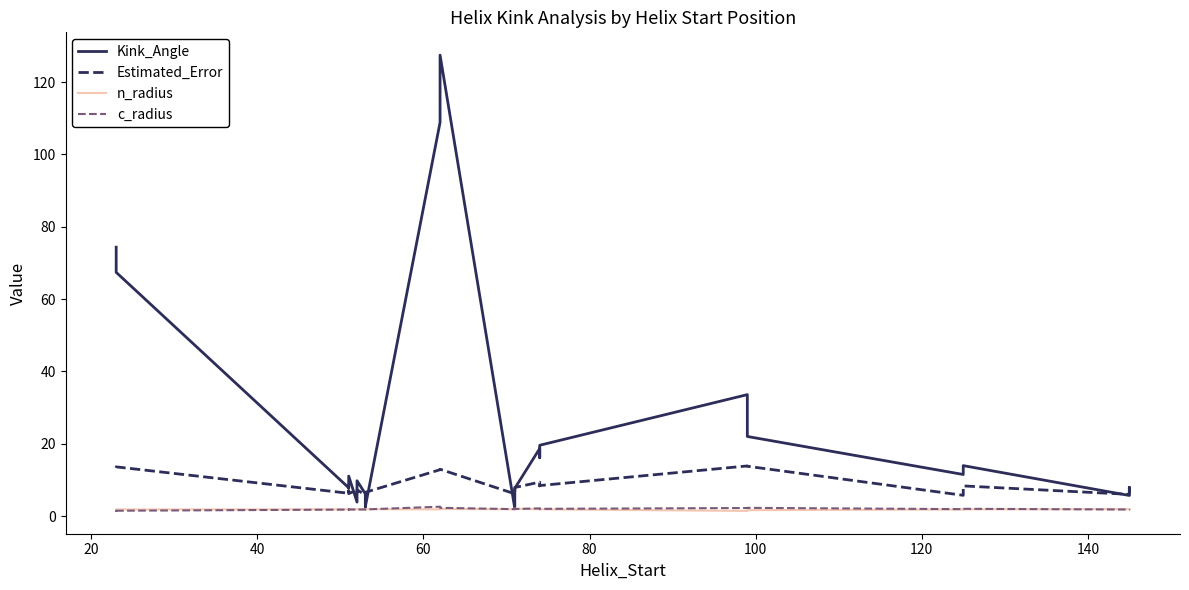

The Kink_Angle series shows 5.7 at 22. True or false?

False